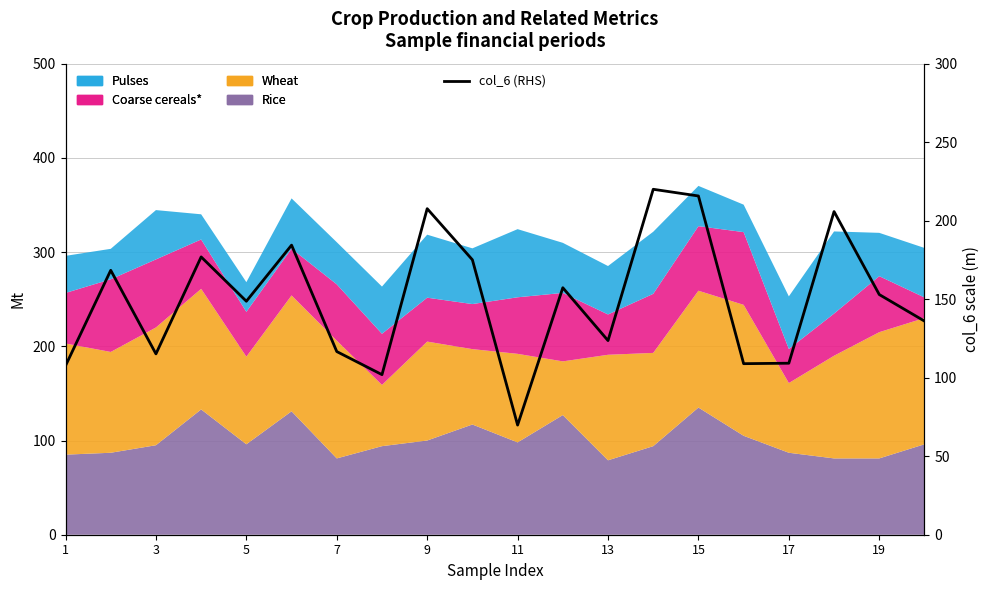

What is the label of the 20th point from the right?

1